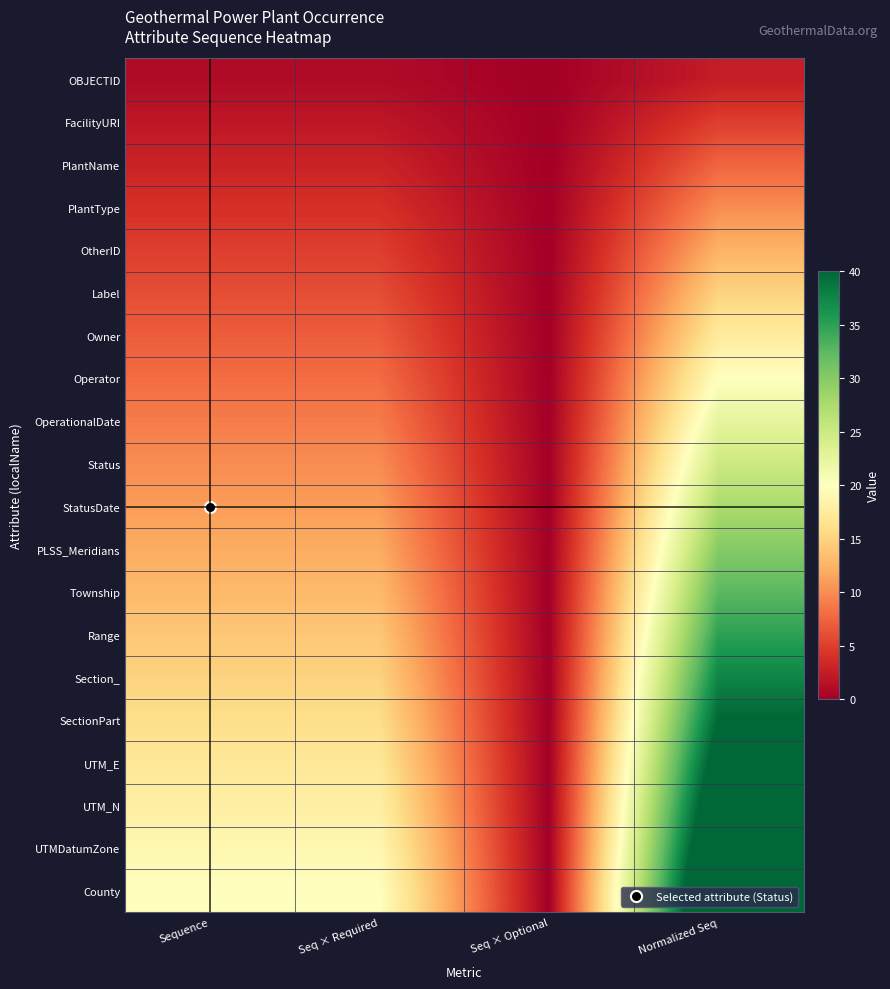

What is the spread (max minus min) of values at Sequence?

19.0